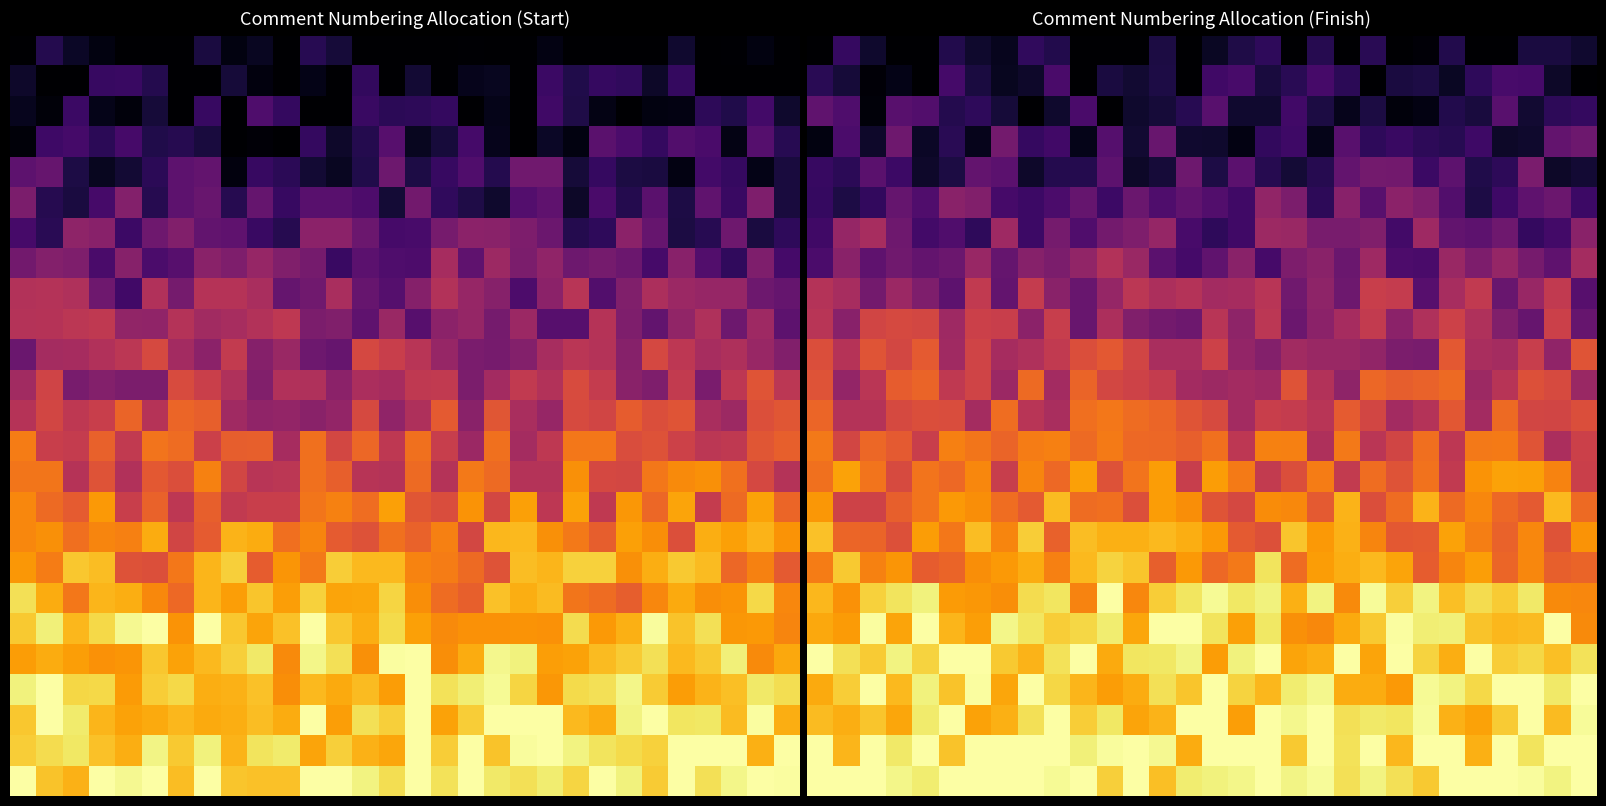

Reading right to left, transcribe all the data shown in this chart.

row_0: 0.1	0.1	0.1	0.0	0.0	0.1	0.0	0.0	0.1	0.0	0.1	0.0	0.2	0.1	0.1	0.0	0.1	0.0	0.0	0.0	0.1	0.2	0.1	0.1	0.1	0.0	0.0	0.1	0.2	0.0
row_1: 0.0	0.1	0.2	0.2	0.2	0.1	0.1	0.1	0.0	0.1	0.2	0.1	0.1	0.2	0.2	0.0	0.1	0.1	0.1	0.0	0.2	0.1	0.1	0.1	0.2	0.0	0.0	0.0	0.1	0.1
row_2: 0.2	0.2	0.1	0.3	0.1	0.1	0.0	0.0	0.1	0.0	0.1	0.2	0.1	0.1	0.3	0.1	0.1	0.1	0.0	0.2	0.1	0.0	0.1	0.2	0.1	0.2	0.3	0.0	0.2	0.3
row_3: 0.3	0.3	0.1	0.1	0.2	0.1	0.2	0.2	0.2	0.3	0.0	0.2	0.2	0.0	0.1	0.1	0.3	0.1	0.2	0.0	0.2	0.2	0.3	0.0	0.1	0.1	0.3	0.1	0.2	0.0
row_4: 0.1	0.1	0.3	0.2	0.1	0.3	0.2	0.3	0.3	0.3	0.1	0.1	0.1	0.3	0.1	0.3	0.1	0.1	0.3	0.1	0.1	0.1	0.3	0.3	0.1	0.1	0.2	0.3	0.1	0.2
row_5: 0.2	0.3	0.3	0.2	0.1	0.2	0.4	0.4	0.3	0.4	0.2	0.3	0.4	0.2	0.2	0.3	0.2	0.3	0.2	0.3	0.2	0.2	0.2	0.4	0.4	0.2	0.3	0.2	0.1	0.2
row_6: 0.4	0.2	0.2	0.3	0.3	0.3	0.4	0.2	0.4	0.3	0.3	0.4	0.4	0.2	0.2	0.2	0.4	0.3	0.3	0.2	0.3	0.2	0.4	0.2	0.2	0.2	0.3	0.4	0.4	0.2
row_7: 0.4	0.3	0.3	0.4	0.3	0.4	0.2	0.2	0.4	0.3	0.4	0.3	0.2	0.4	0.3	0.2	0.3	0.4	0.5	0.4	0.3	0.4	0.3	0.4	0.3	0.3	0.3	0.3	0.4	0.2
row_8: 0.3	0.5	0.4	0.3	0.5	0.5	0.3	0.5	0.5	0.3	0.4	0.3	0.5	0.4	0.4	0.5	0.5	0.5	0.4	0.3	0.4	0.5	0.3	0.5	0.3	0.3	0.4	0.3	0.4	0.5
row_9: 0.3	0.5	0.3	0.4	0.5	0.6	0.5	0.4	0.5	0.4	0.4	0.3	0.5	0.4	0.5	0.3	0.3	0.4	0.5	0.3	0.5	0.4	0.5	0.5	0.4	0.6	0.6	0.6	0.4	0.5
row_10: 0.6	0.4	0.5	0.4	0.5	0.6	0.3	0.3	0.4	0.4	0.4	0.4	0.4	0.4	0.5	0.5	0.5	0.6	0.6	0.6	0.5	0.5	0.4	0.6	0.4	0.6	0.6	0.6	0.5	0.6
row_11: 0.4	0.6	0.6	0.5	0.4	0.7	0.7	0.6	0.7	0.4	0.5	0.6	0.4	0.4	0.4	0.4	0.5	0.6	0.6	0.7	0.4	0.7	0.4	0.6	0.5	0.7	0.6	0.5	0.4	0.6
row_12: 0.6	0.6	0.6	0.7	0.4	0.6	0.5	0.4	0.6	0.6	0.5	0.5	0.5	0.4	0.6	0.6	0.7	0.7	0.7	0.7	0.5	0.5	0.7	0.4	0.6	0.6	0.6	0.5	0.5	0.7
row_13: 0.5	0.5	0.6	0.7	0.7	0.5	0.7	0.6	0.5	0.7	0.5	0.7	0.7	0.5	0.7	0.6	0.7	0.7	0.7	0.7	0.7	0.7	0.7	0.7	0.7	0.5	0.6	0.7	0.6	0.7
row_14: 0.5	0.7	0.8	0.8	0.8	0.5	0.7	0.6	0.7	0.5	0.7	0.6	0.5	0.7	0.8	0.5	0.8	0.7	0.6	0.8	0.7	0.7	0.5	0.7	0.7	0.7	0.6	0.7	0.8	0.7
row_15: 0.7	0.8	0.6	0.7	0.7	0.7	0.8	0.7	0.6	0.8	0.6	0.7	0.7	0.6	0.6	0.8	0.8	0.6	0.7	0.7	0.8	0.6	0.7	0.8	0.8	0.7	0.6	0.6	0.6	0.8
row_16: 0.8	0.6	0.7	0.6	0.7	0.8	0.6	0.6	0.7	0.8	0.8	0.9	0.6	0.6	0.8	0.8	0.8	0.8	0.8	0.8	0.6	0.9	0.7	0.8	0.7	0.8	0.6	0.7	0.7	0.9
row_17: 0.7	0.6	0.7	0.7	0.8	0.7	0.6	0.8	0.8	0.8	0.8	0.7	0.9	0.7	0.7	0.8	0.6	0.9	0.9	0.8	0.7	0.8	0.8	0.8	0.7	0.6	0.8	0.7	0.9	0.7
row_18: 0.7	0.7	0.9	0.9	0.9	0.9	1.0	0.9	1.0	0.7	1.0	0.8	1.0	0.9	1.0	0.9	0.9	0.7	1.0	0.7	0.9	0.9	0.8	0.8	0.8	1.0	0.9	0.9	0.8	0.8
row_19: 0.7	1.0	0.8	0.8	0.9	1.0	1.0	1.0	0.9	0.8	0.7	0.8	0.9	0.8	0.9	1.0	1.0	0.8	0.9	0.9	0.9	0.9	1.0	0.8	0.8	1.0	0.8	1.0	0.8	0.8
row_20: 0.9	0.9	0.9	0.9	1.0	0.8	0.9	1.0	0.8	1.0	0.8	0.8	1.0	1.0	0.8	1.0	0.9	0.9	0.8	1.0	0.9	0.8	0.9	1.0	1.0	0.9	1.0	0.9	0.9	1.0
row_21: 1.0	0.9	1.0	1.0	0.9	1.0	1.0	0.8	0.8	0.8	1.0	0.9	0.8	0.9	1.0	0.9	0.9	0.8	0.8	0.8	0.9	1.0	0.8	1.0	0.9	1.0	0.8	1.0	0.9	0.8
row_22: 1.0	0.8	1.0	0.9	0.8	0.8	1.0	0.9	0.9	0.9	1.0	1.0	1.0	0.8	1.0	1.0	0.8	0.8	0.9	0.9	1.0	0.9	0.8	0.8	1.0	0.9	0.8	0.9	0.8	0.8
row_23: 1.0	1.0	0.9	1.0	0.8	1.0	1.0	0.8	1.0	0.9	1.0	0.9	1.0	1.0	1.0	0.8	1.0	1.0	1.0	1.0	1.0	1.0	1.0	1.0	0.9	1.0	0.9	1.0	0.8	1.0
row_24: 1.0	1.0	1.0	1.0	1.0	1.0	0.9	0.9	1.0	0.9	1.0	1.0	1.0	1.0	1.0	0.9	0.9	1.0	0.9	1.0	1.0	1.0	1.0	1.0	1.0	0.9	1.0	1.0	1.0	1.0